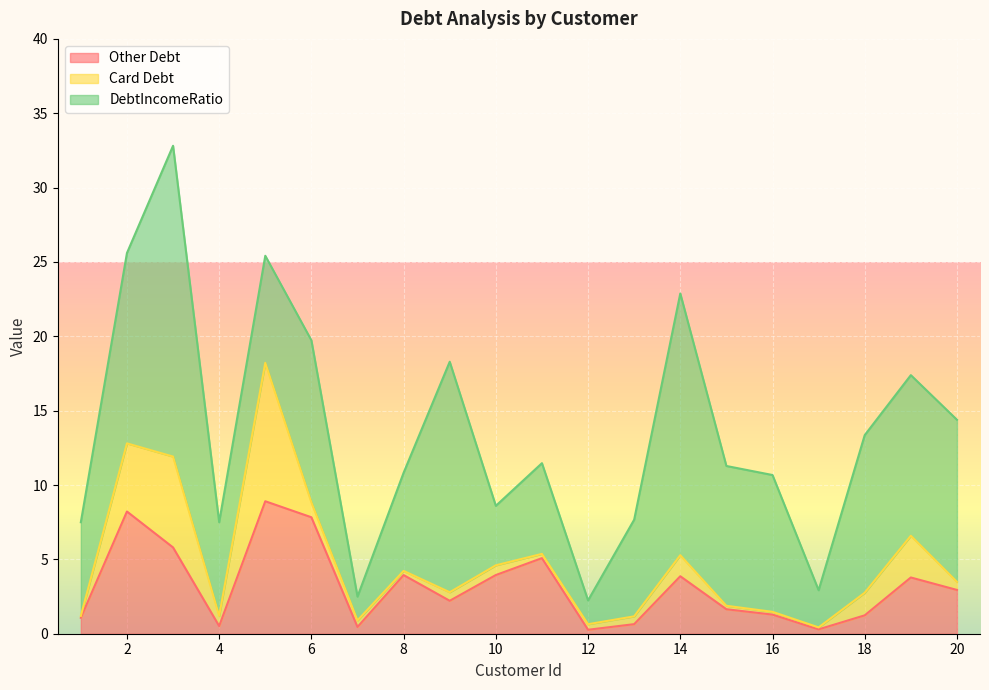

After their last crossing, which series has the higher values: Card Debt or Other Debt?

Other Debt